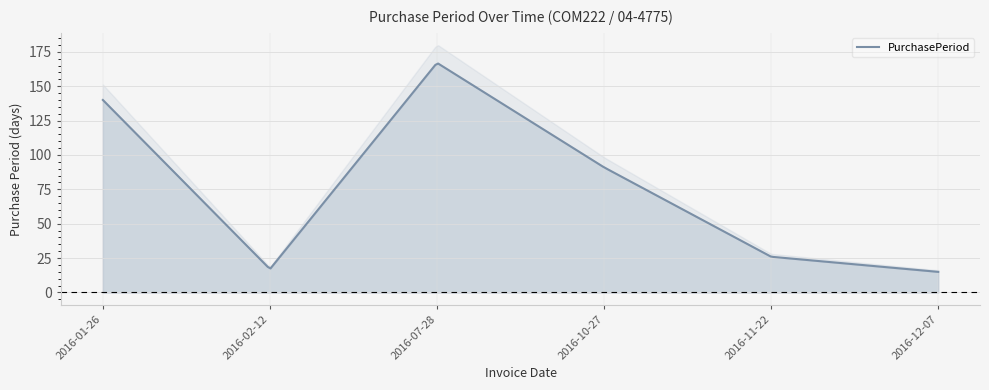

At which category does the chart reach its peak across all series?

2016-07-28